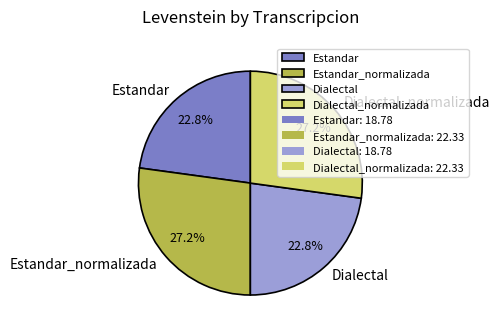

To the nearest percent, what is the average slice percentage?

25%